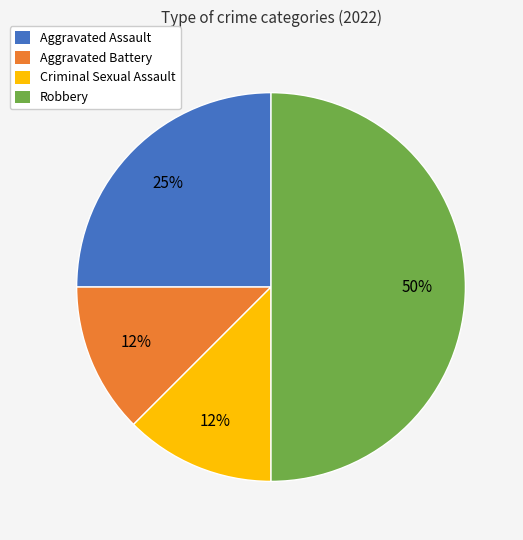

Do Criminal Sexual Assault and Aggravated Battery together represent more than half of the pie?

No